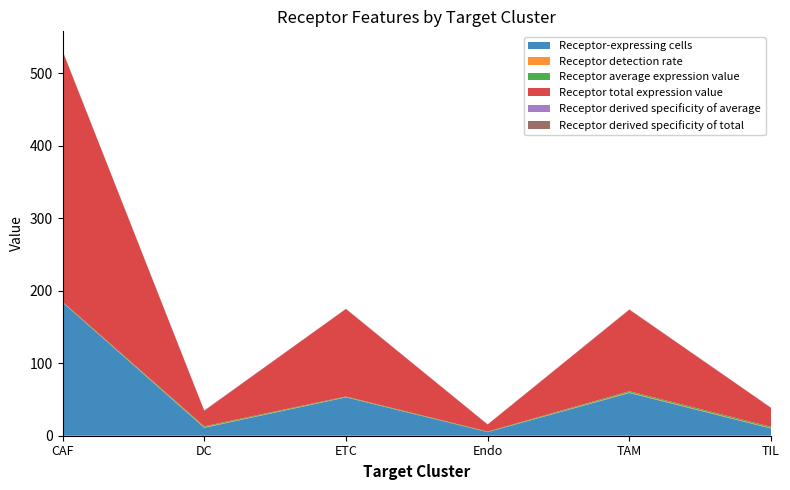

Reading left to right, list all the values displayed in this chart.

Receptor-expressing cells: CAF=184.0	DC=11.0	ETC=53.0	Endo=5.0	TAM=59.0	TIL=10.0
Receptor detection rate: CAF=0.3	DC=0.7	ETC=0.3	Endo=0.2	TAM=0.8	TIL=0.6
Receptor average expression value: CAF=0.6	DC=1.3	ETC=0.8	Endo=0.5	TAM=1.6	TIL=1.6
Receptor total expression value: CAF=345.9	DC=21.5	ETC=120.8	Endo=9.8	TAM=112.5	TIL=26.2
Receptor derived specificity of average: CAF=0.1	DC=0.2	ETC=0.1	Endo=0.1	TAM=0.2	TIL=0.3
Receptor derived specificity of total: CAF=0.5	DC=0.0	ETC=0.2	Endo=0.0	TAM=0.2	TIL=0.0